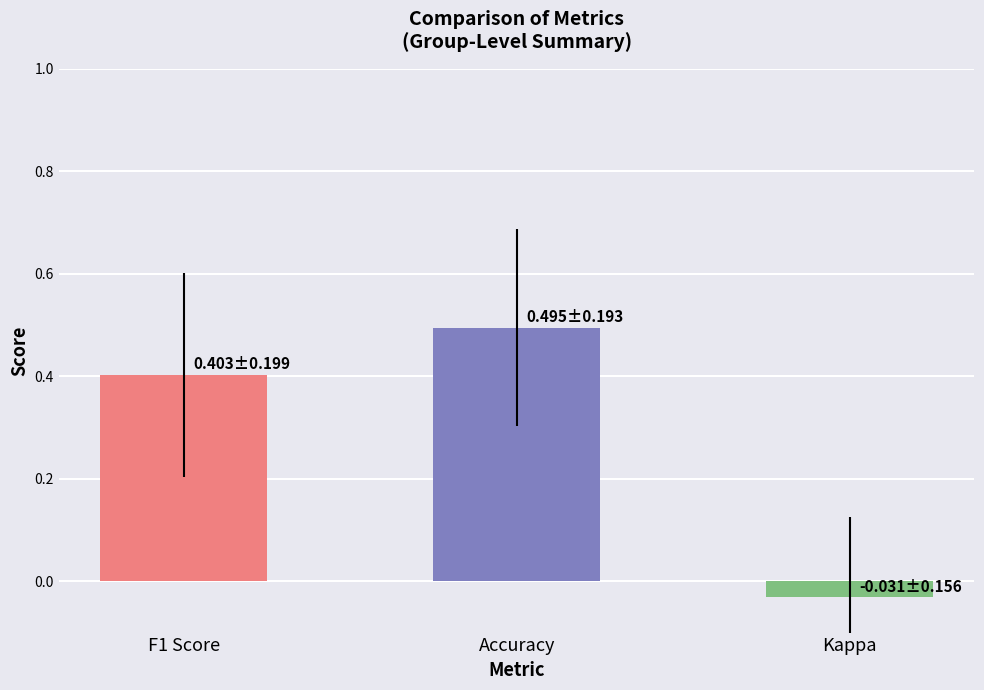

Rank the categories by value from highest to lowest.

Accuracy, F1 Score, Kappa